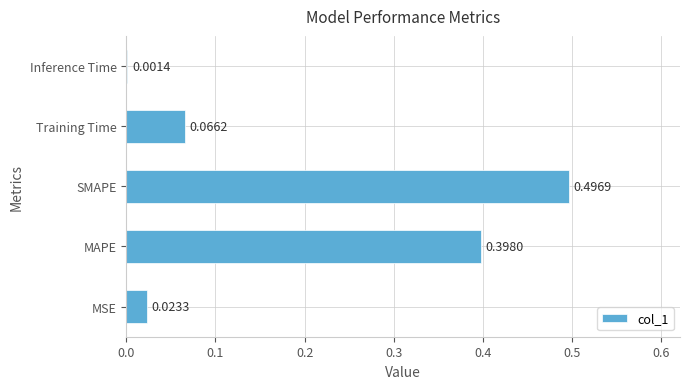

Which category has the highest value across all series?

SMAPE